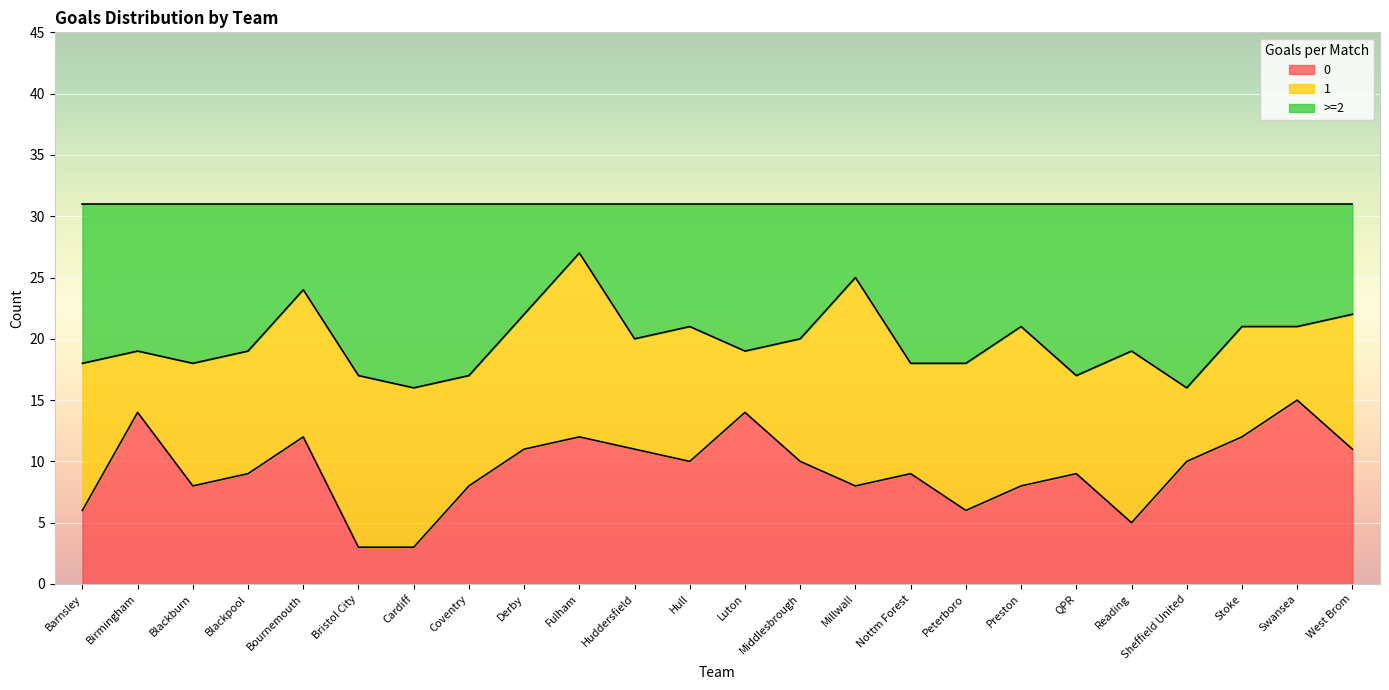

Which series has the largest total across all categories?

>=2